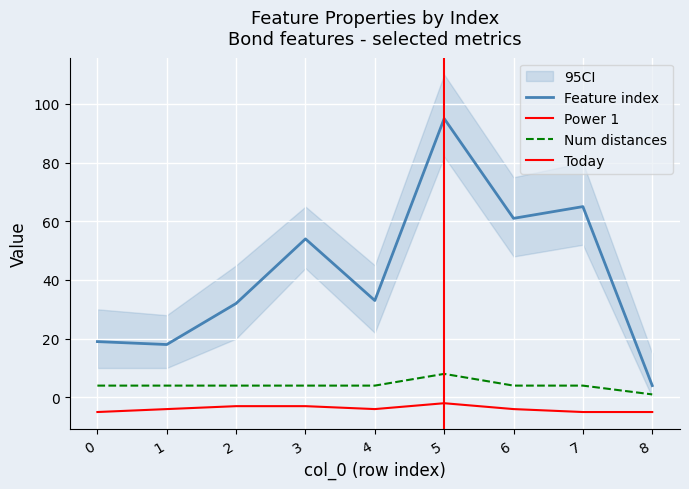

What is the value of the Power 1 point at the 7th from the left?

-4